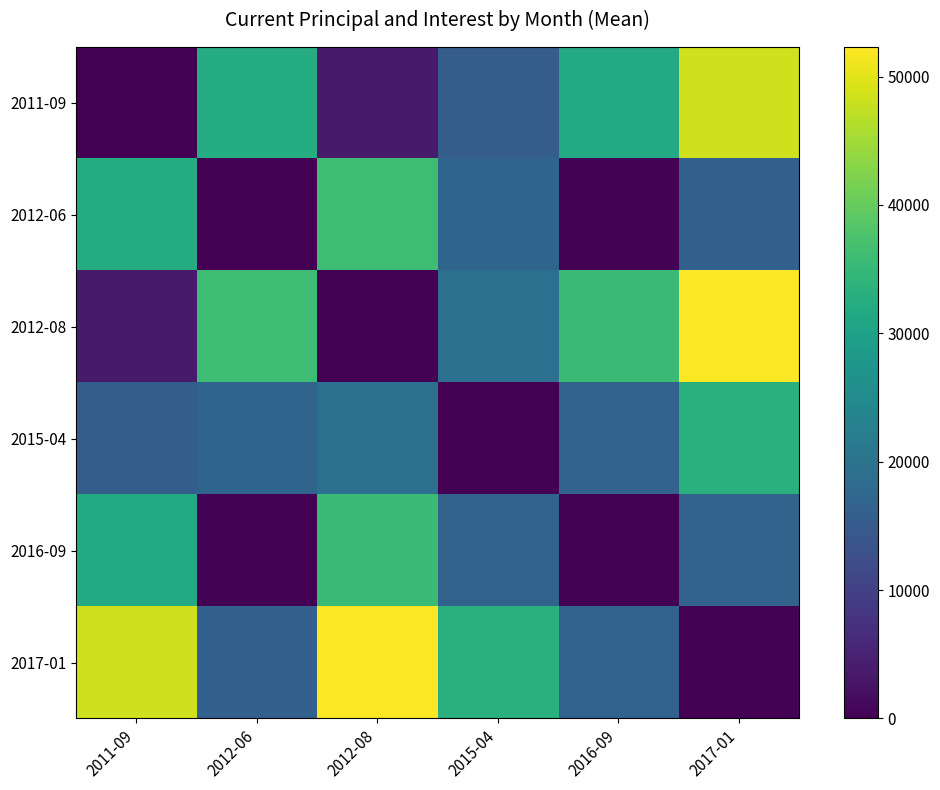

At which category is the sum across all series the highest?

2017-01